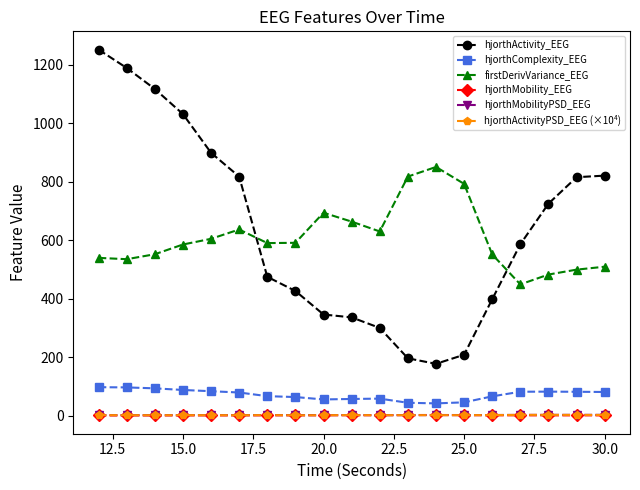

Which series has the widest spread of values?

hjorthActivity_EEG